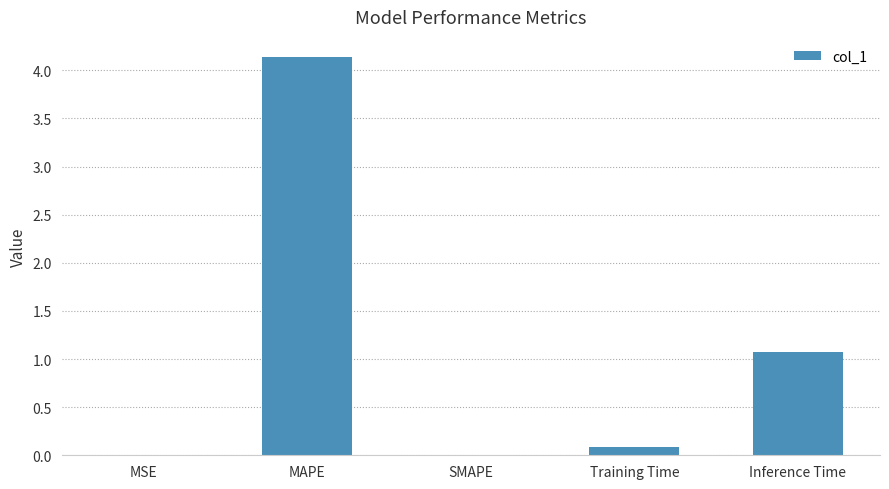

What is the sum of all values?

5.3